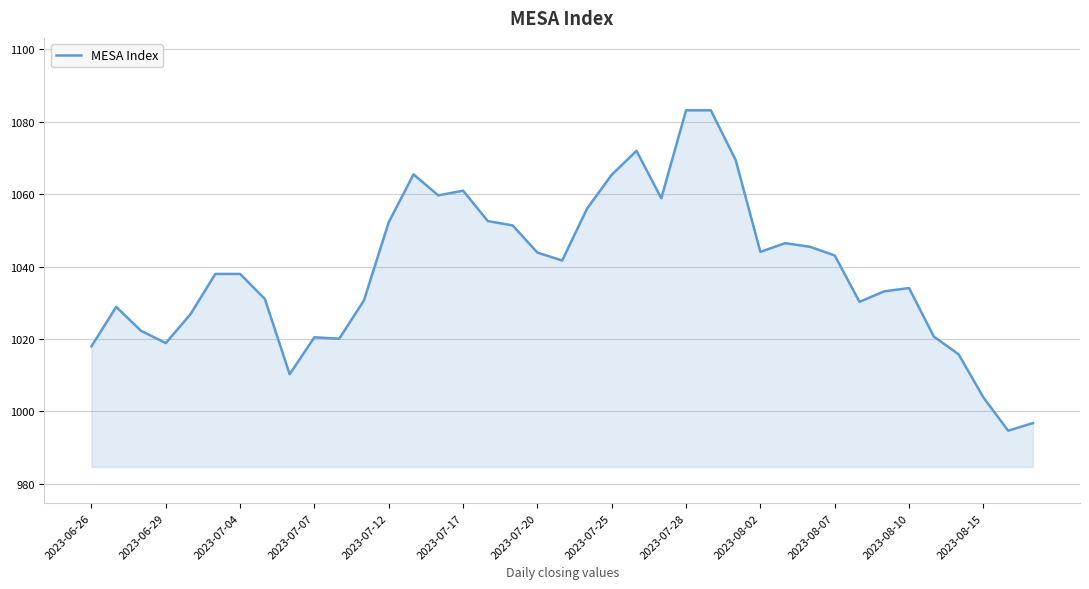

What is the maximum value shown in the chart?

1083.2